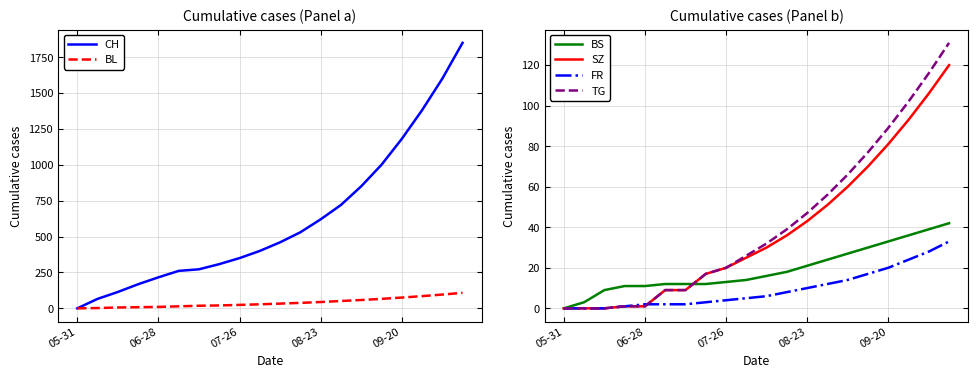

What is the sum of all FR values?

191